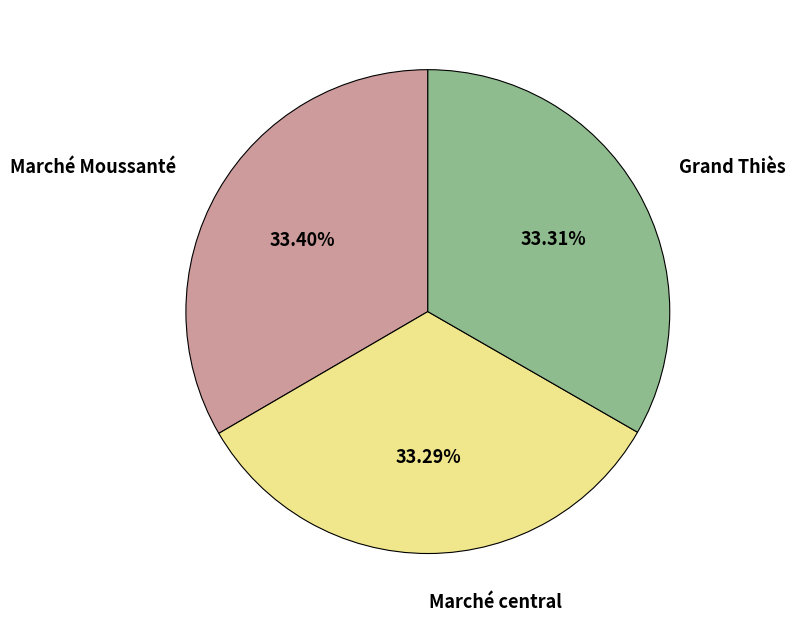

Approximately how many times larger is the value at Marché central compared to Grand Thiès?

1.0